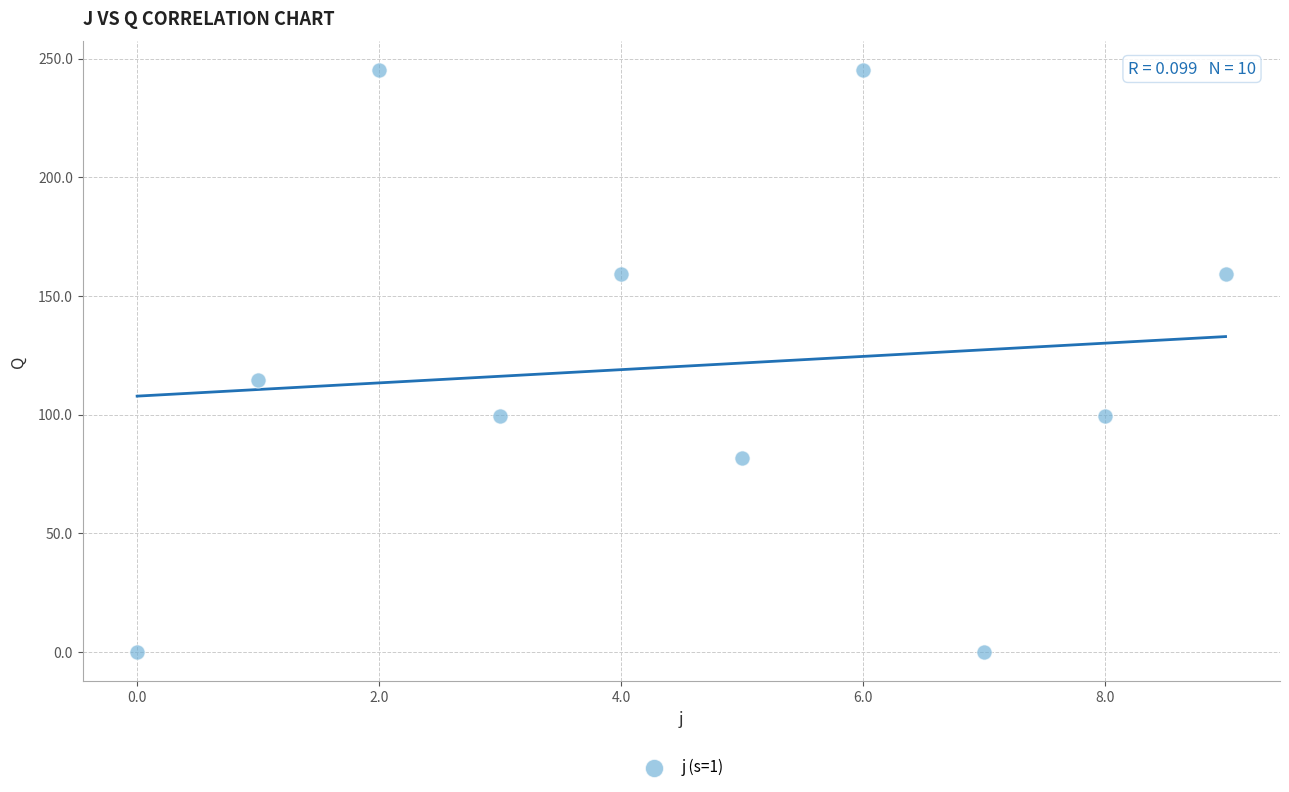

What Y value in the scatter plot is closest to 122?

114.5